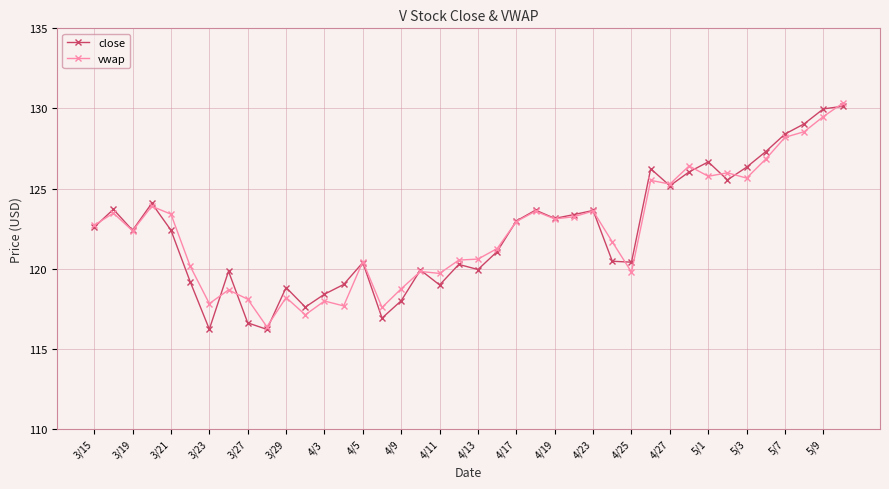

What is the minimum value shown in the chart?

116.2